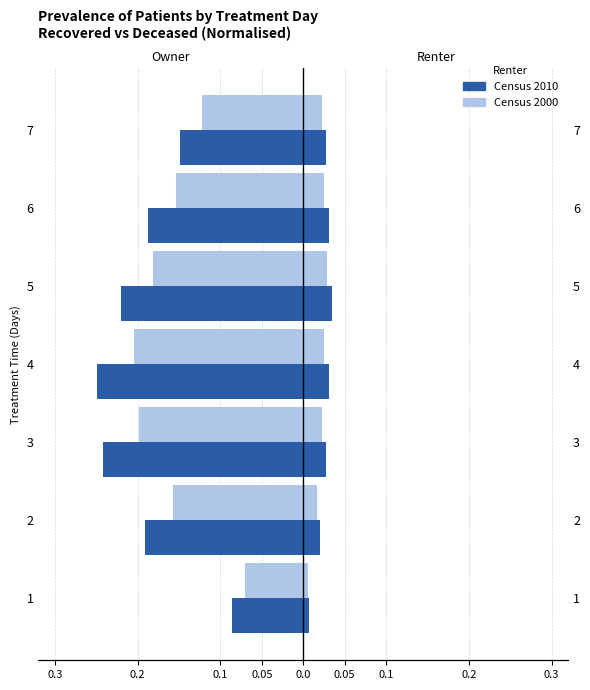

What is the difference between the maximum and minimum values in the Census 2000 series?

0.1